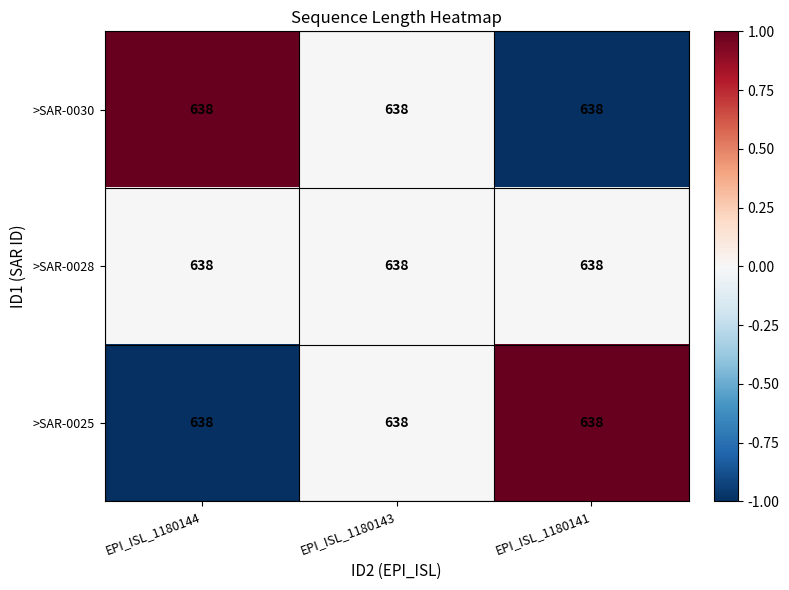

How many categories are shown in the chart?

3